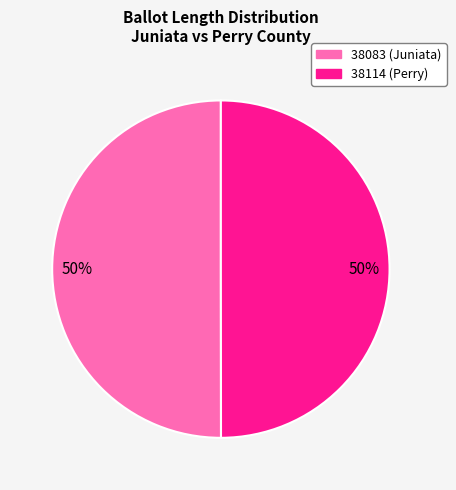

What percentage is the 38114 (Perry) slice, to the nearest percent?

50%